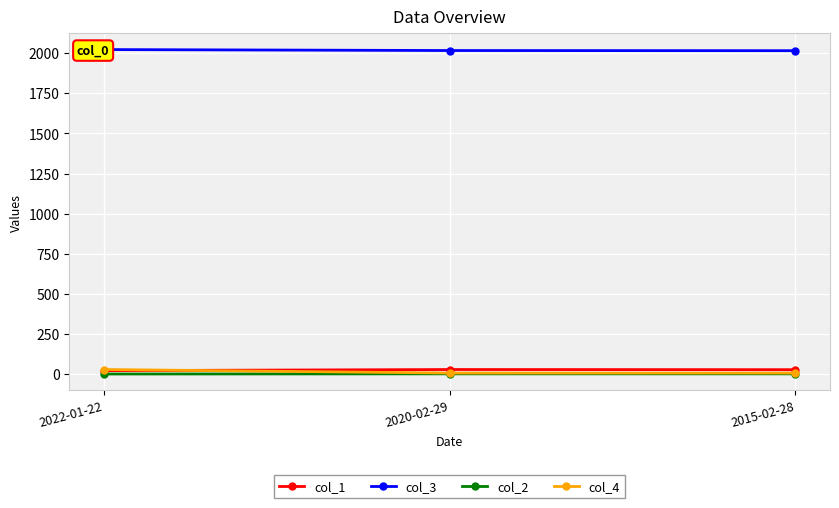

What is the greatest value displayed?

2022